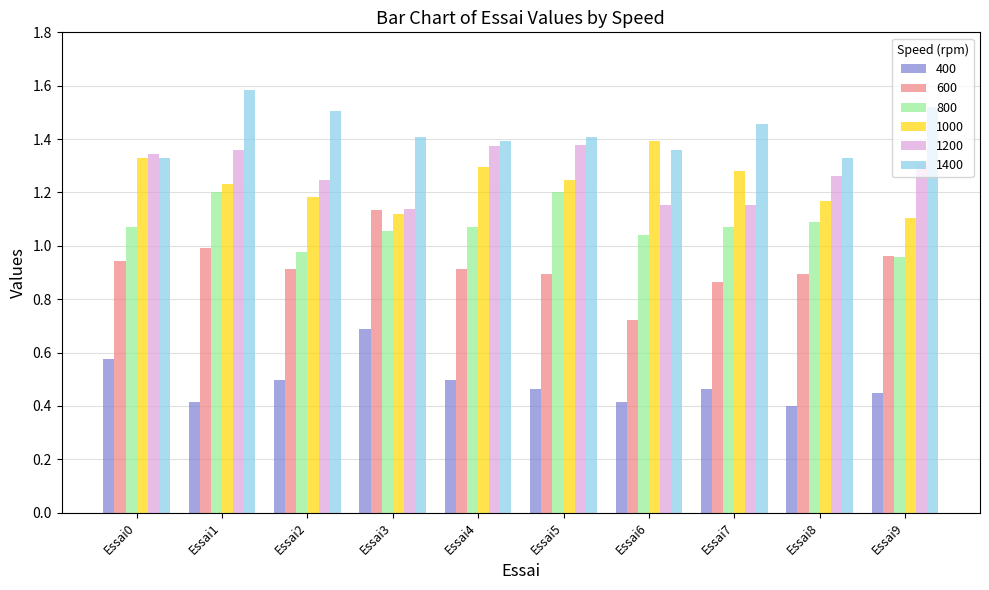

The 400 series shows 0.2 at Essai3. True or false?

False